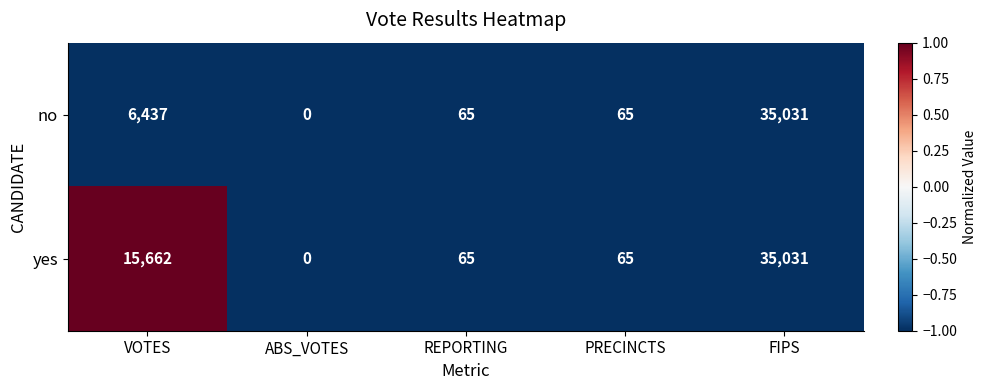

What is the sum of the no values at FIPS and ABS_VOTES?

35031